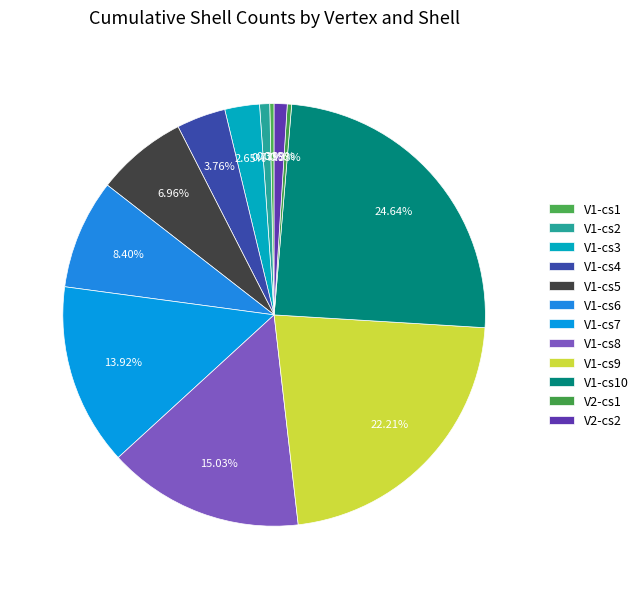

How many segments does this pie chart have?

12